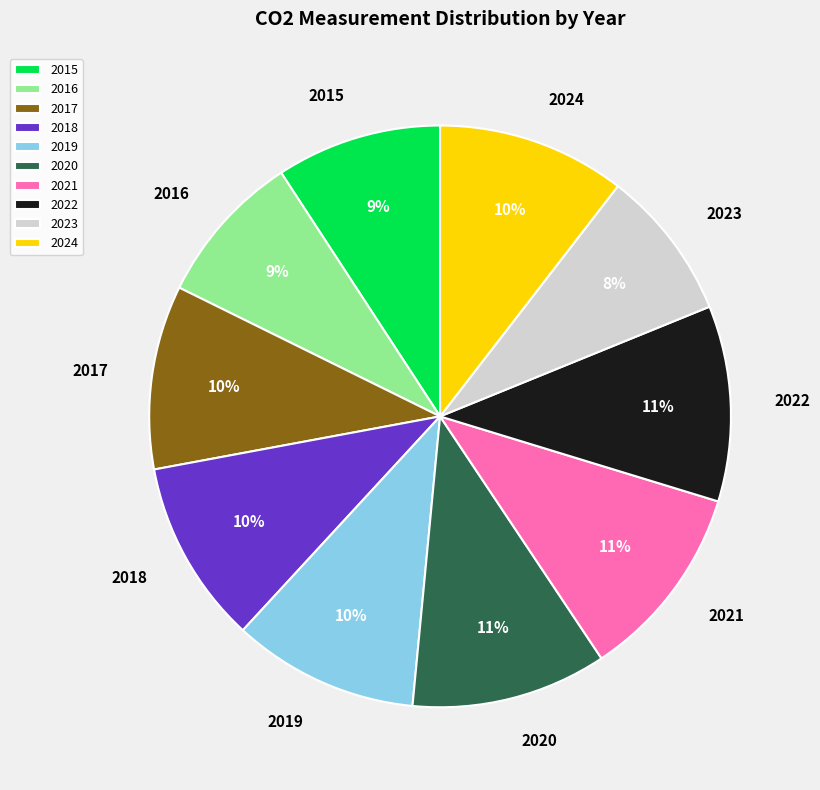

Is 2017 the majority of the pie?

No